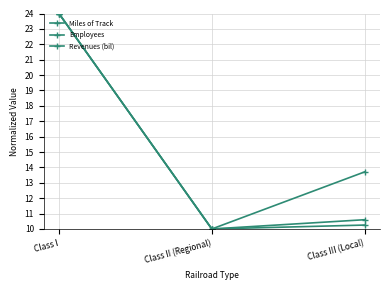

Between Class III (Local) and Class II (Regional), which is larger?

Class III (Local)